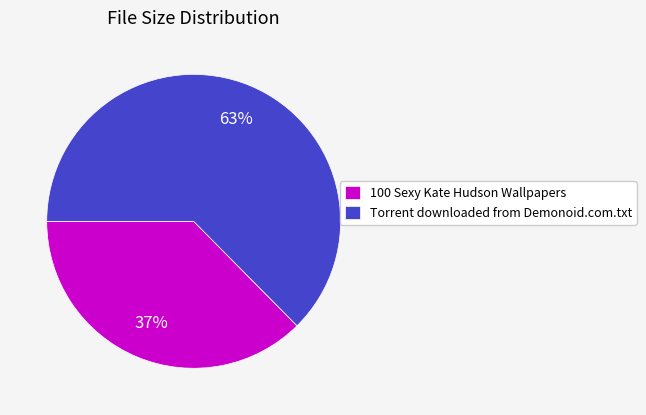

Count the number of slices in the pie.

2